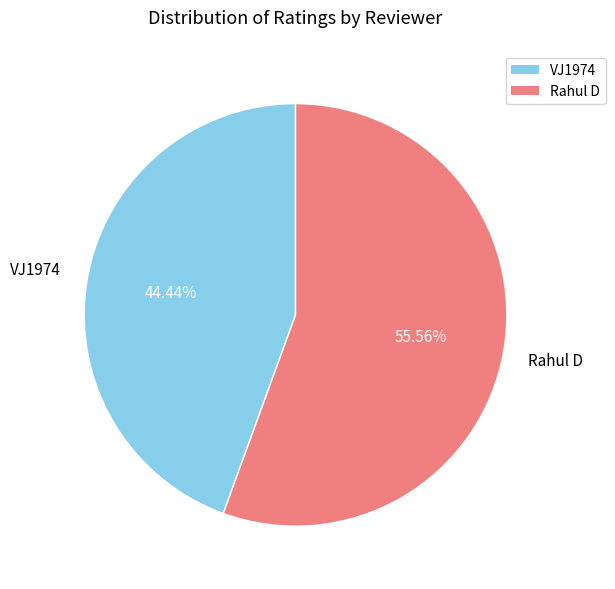

To the nearest percent, what percentage of the pie is VJ1974?

44%